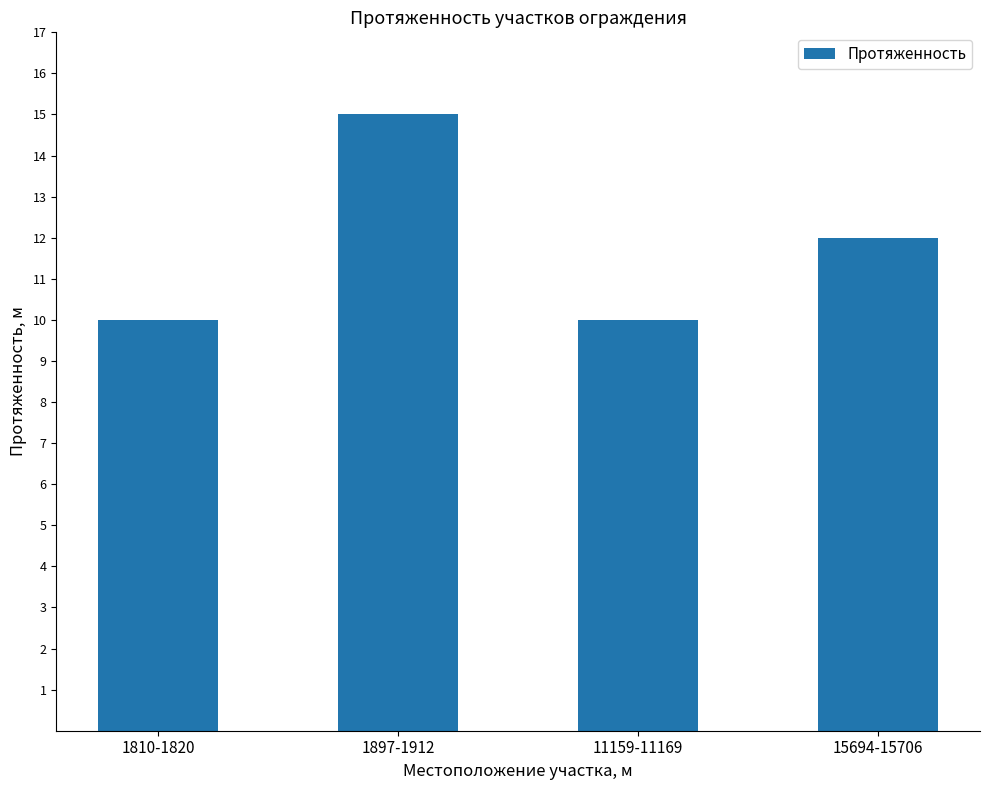

Reading left to right, extract all data points from this chart.

10	15	10	12